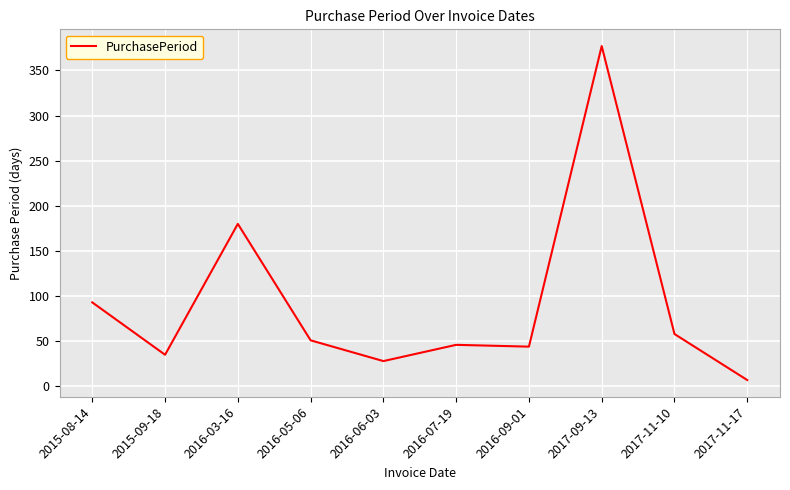

The chart shows a value of 377 at 2017-09-13. True or false?

True